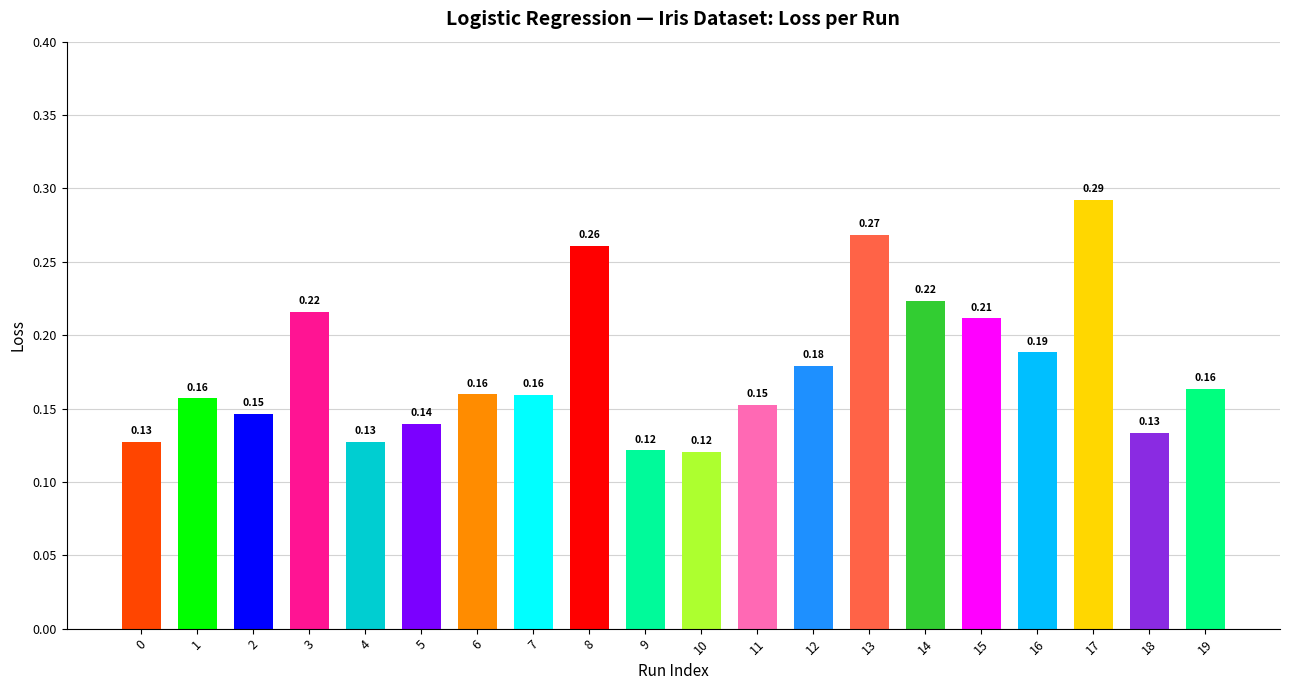

What is the change in value from 7 to 14?

+0.1